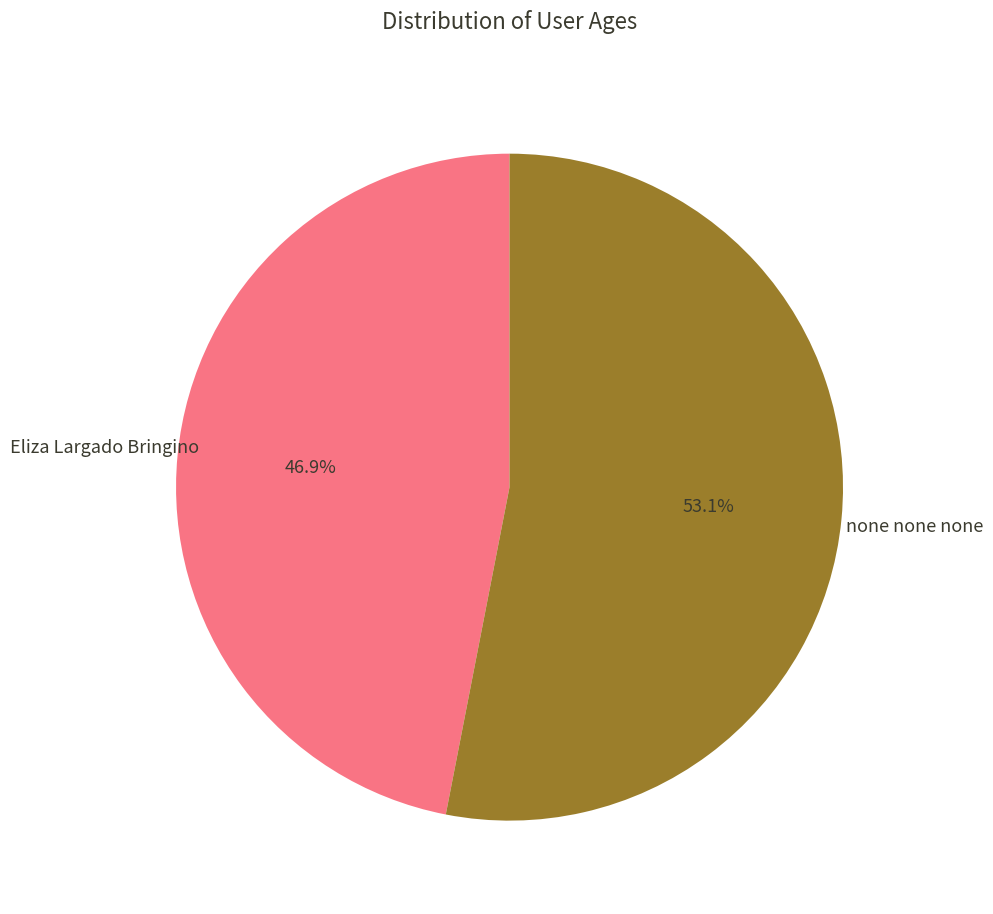

To the nearest percent, what is the combined percentage of Eliza Largado Bringino and none none none?

100%